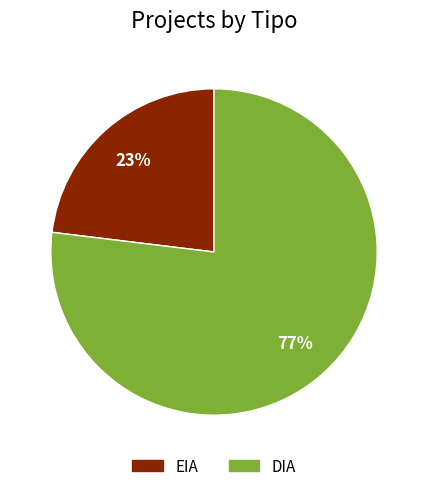

How many slices are in this pie chart?

2